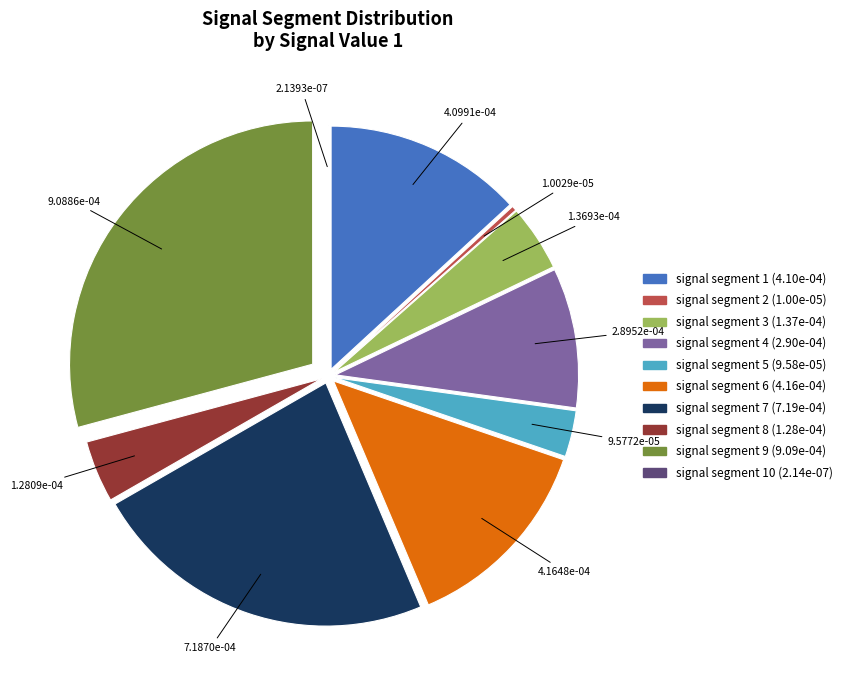

Is there any slice that represents more than half of the pie?

No